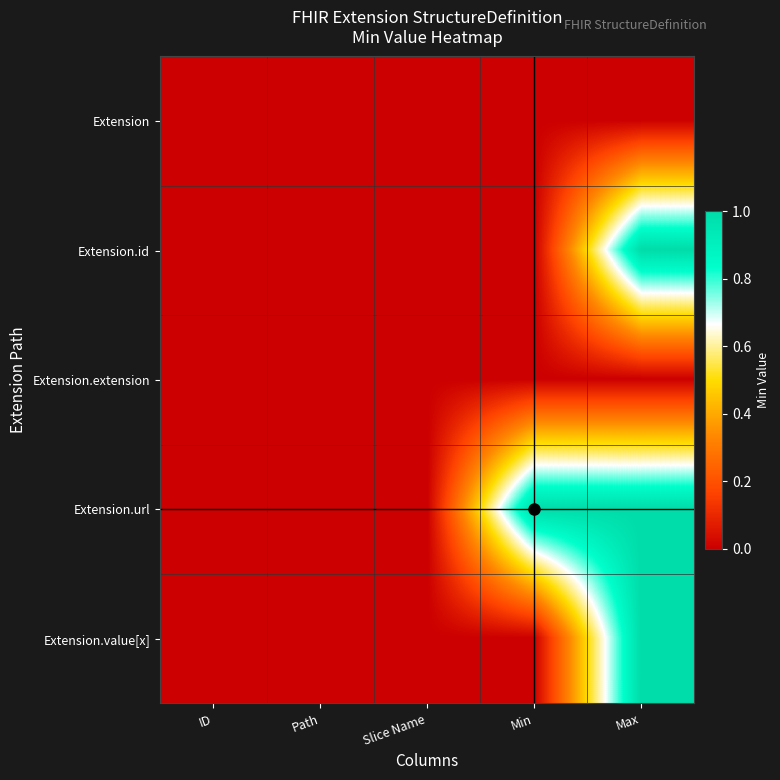

Reading right to left, transcribe all the data shown in this chart.

Extension: Max=0	Min=0	Slice Name=0	Path=0	ID=0
Extension.id: Max=1	Min=0	Slice Name=0	Path=0	ID=0
Extension.extension: Max=0	Min=0	Slice Name=0	Path=0	ID=0
Extension.url: Max=1	Min=1	Slice Name=0	Path=0	ID=0
Extension.value[x]: Max=1	Min=0	Slice Name=0	Path=0	ID=0